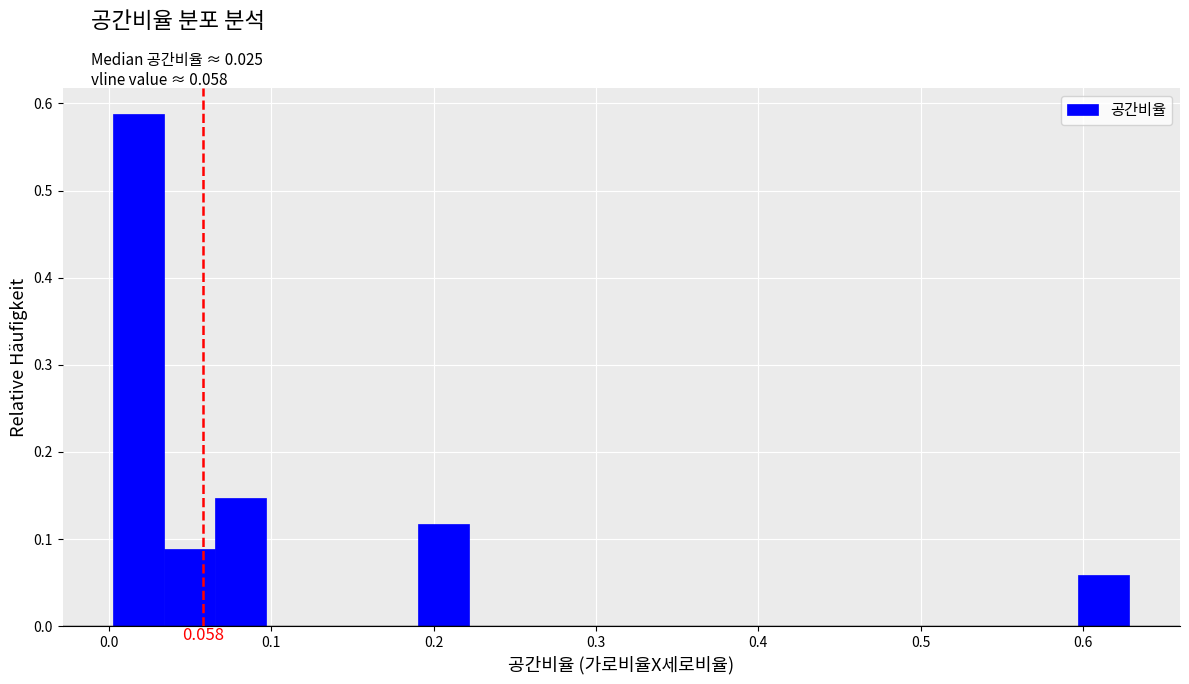

Around what value on the x-axis is the tallest bar? Give the approximate position of its centre, as read against the axis.

0.02